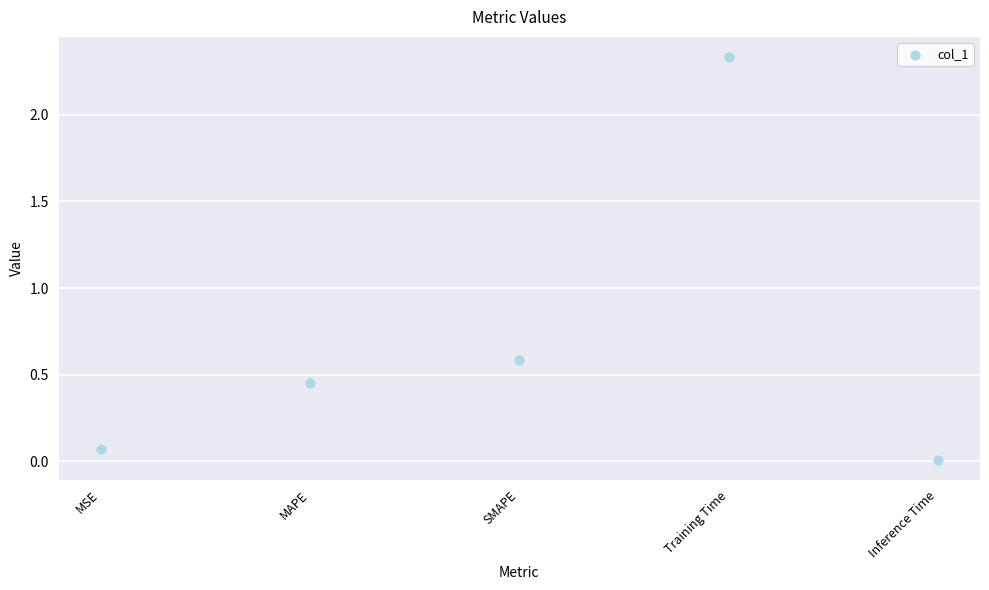

What is the average Y value?

0.7